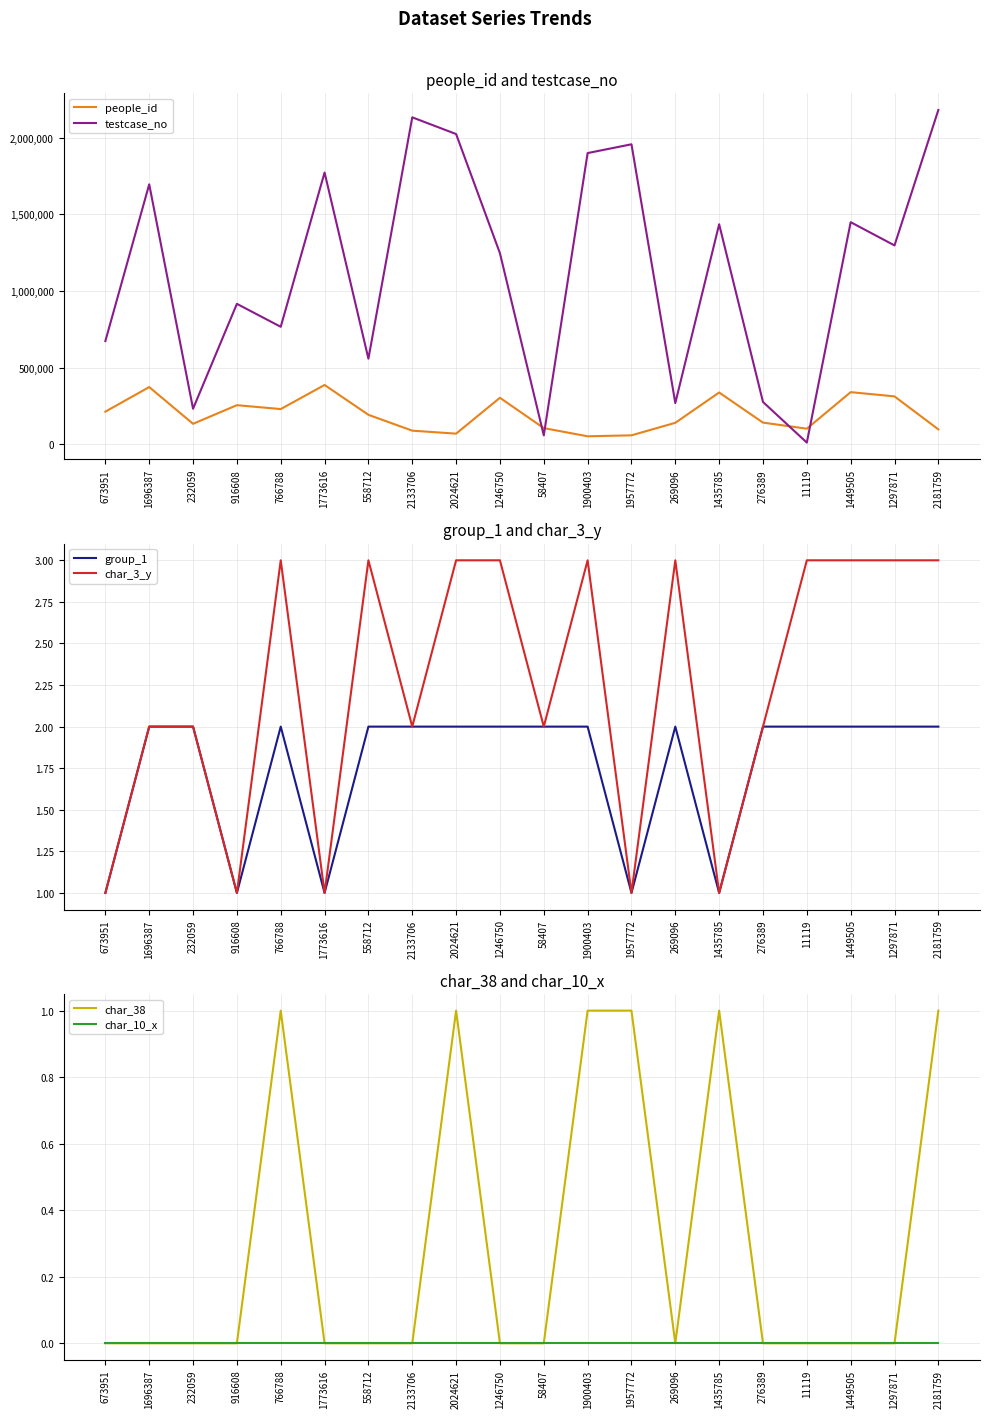

Which label corresponds to the smallest value in the chart?

673951